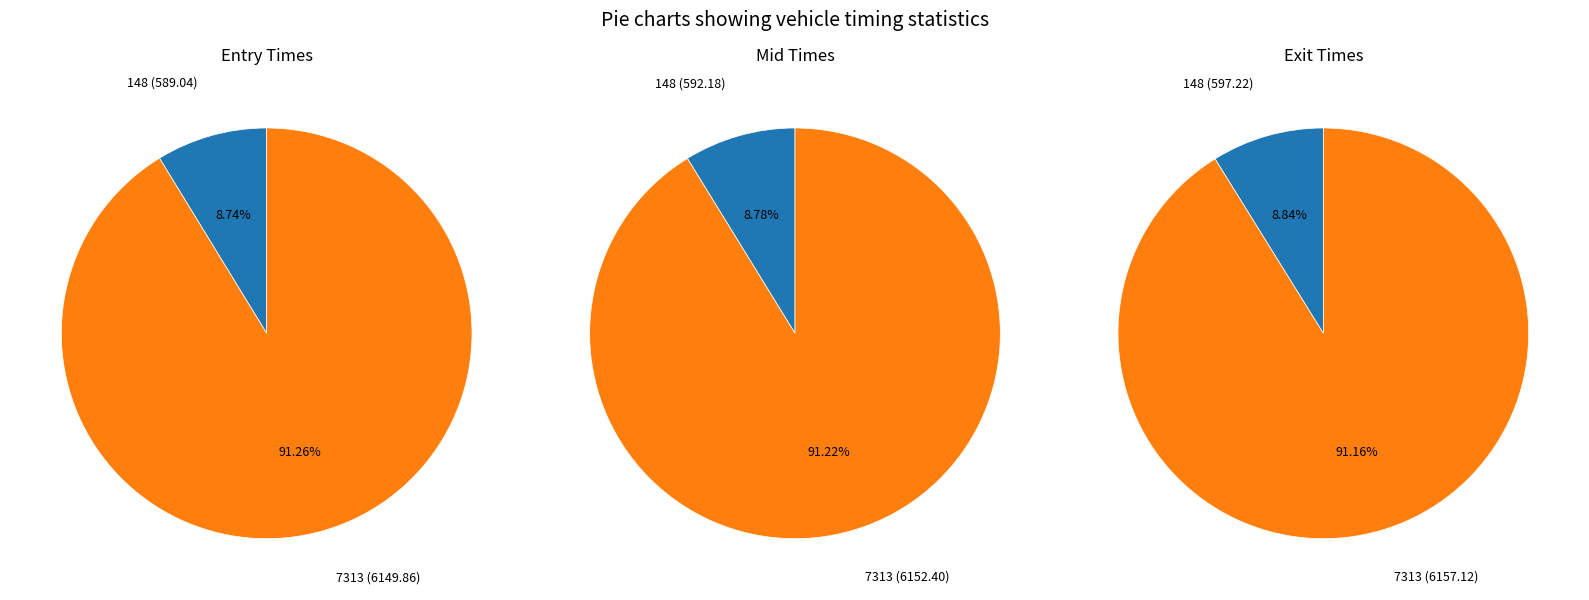

To the nearest percent, what portion does 148 represent?

9%